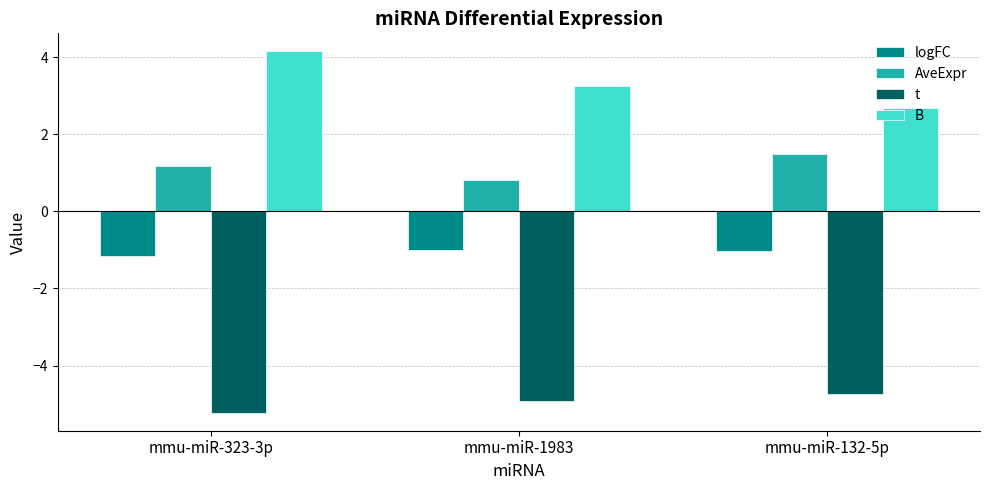

What are all the series names shown in the legend?

logFC, AveExpr, t, B